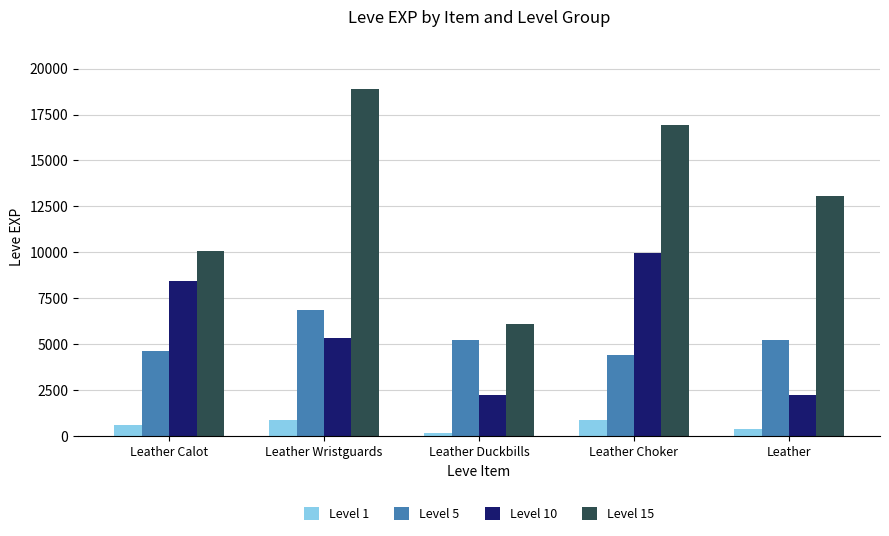

What are all the series names shown in the legend?

Level 1, Level 5, Level 10, Level 15